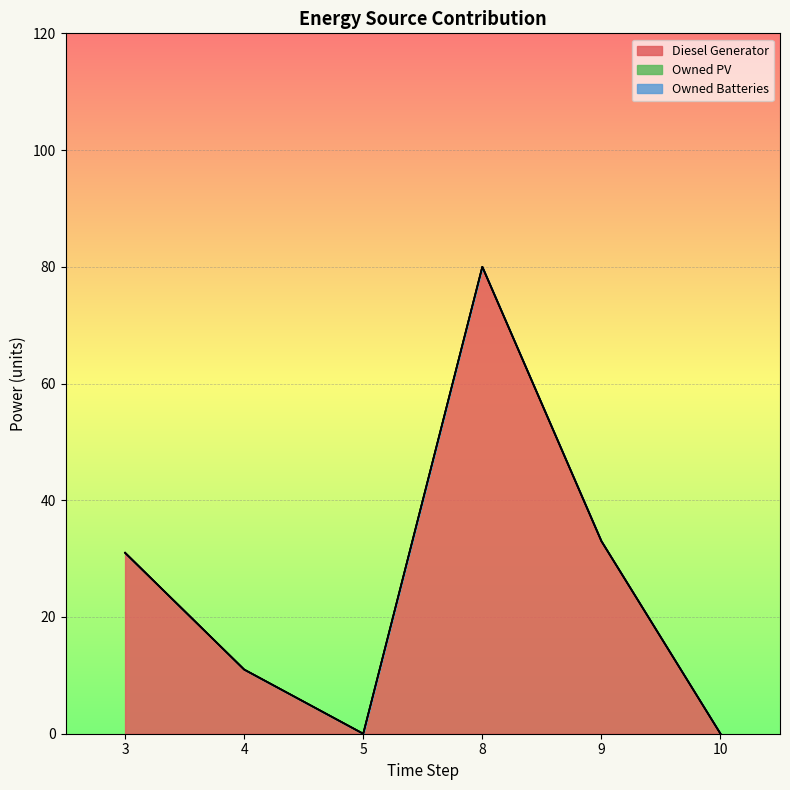

True or false: Owned Batteries and Owned PV intersect in this chart.

False